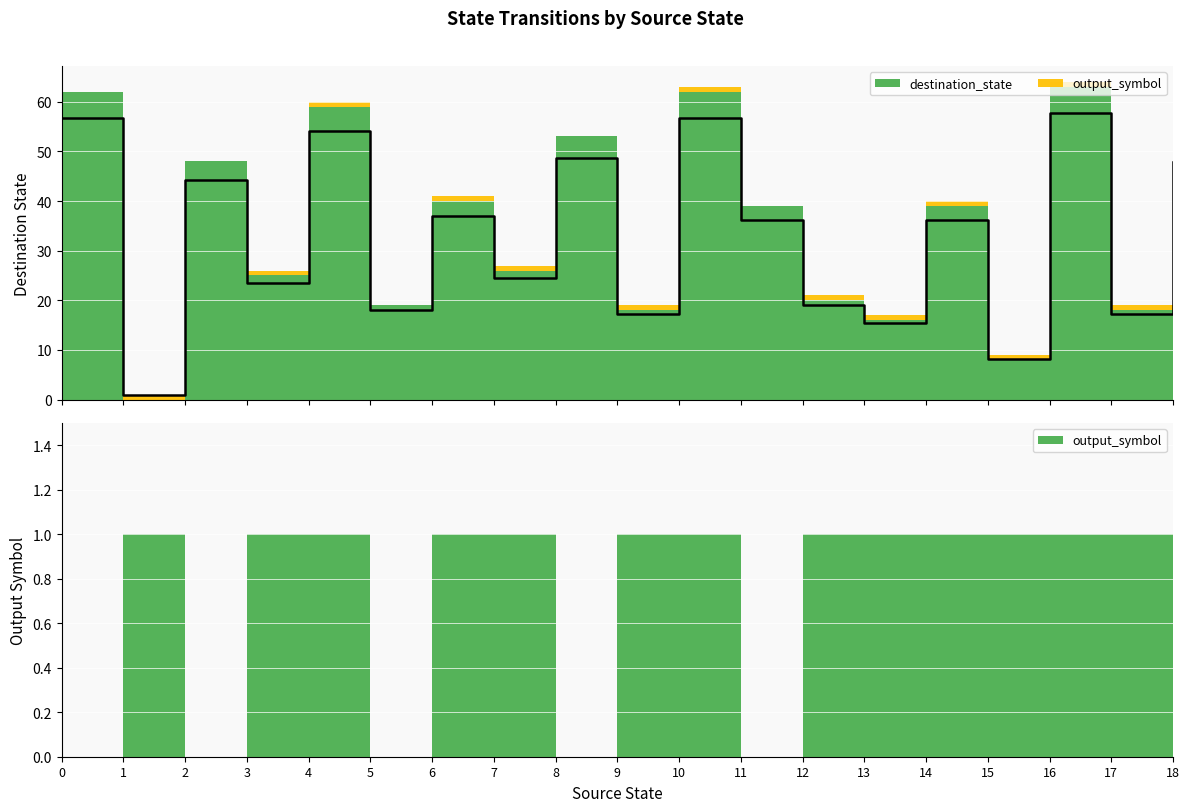

Reading right to left, transcribe all the data shown in this chart.

47.8	17.2	57.7	8.2	36.1	15.4	19.0	36.1	56.8	17.2	48.7	24.4	37.0	18.1	54.1	23.5	44.2	1.0	56.8